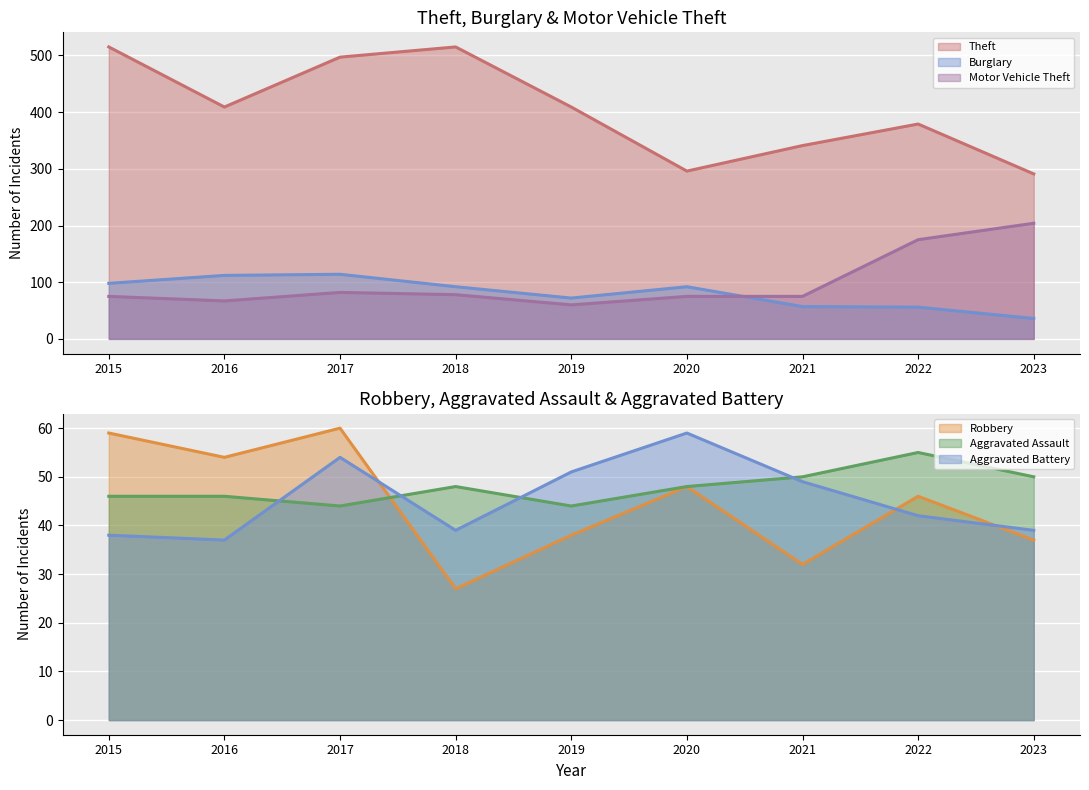

Where do Robbery and Aggravated Assault first cross each other?

2017 and 2018